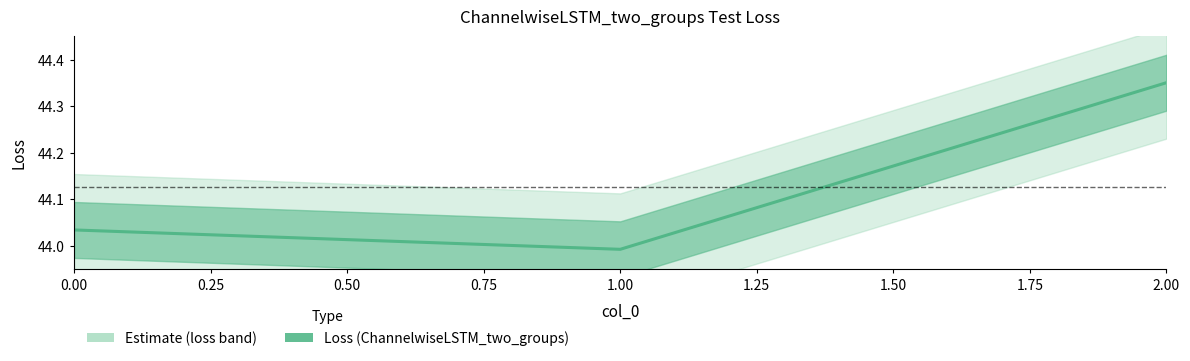

The value at 0.00 is 44.0. True or false?

True